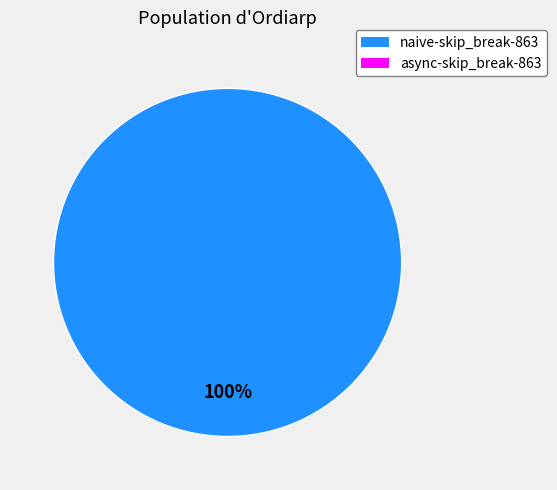

Is there any slice that represents more than half of the pie?

Yes